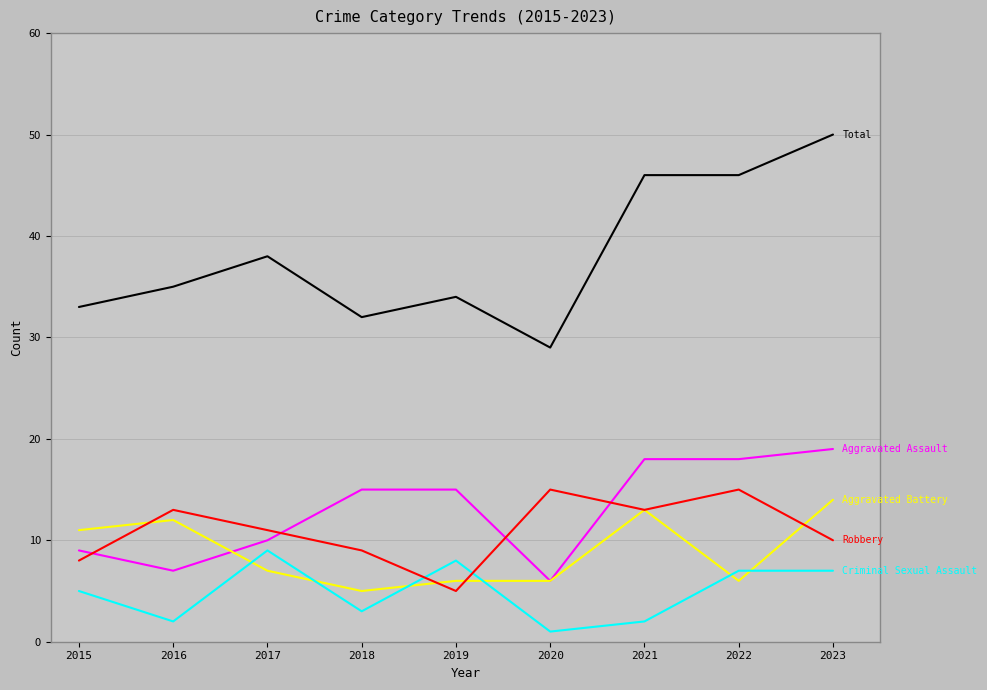

What is the maximum value shown in the chart?

50